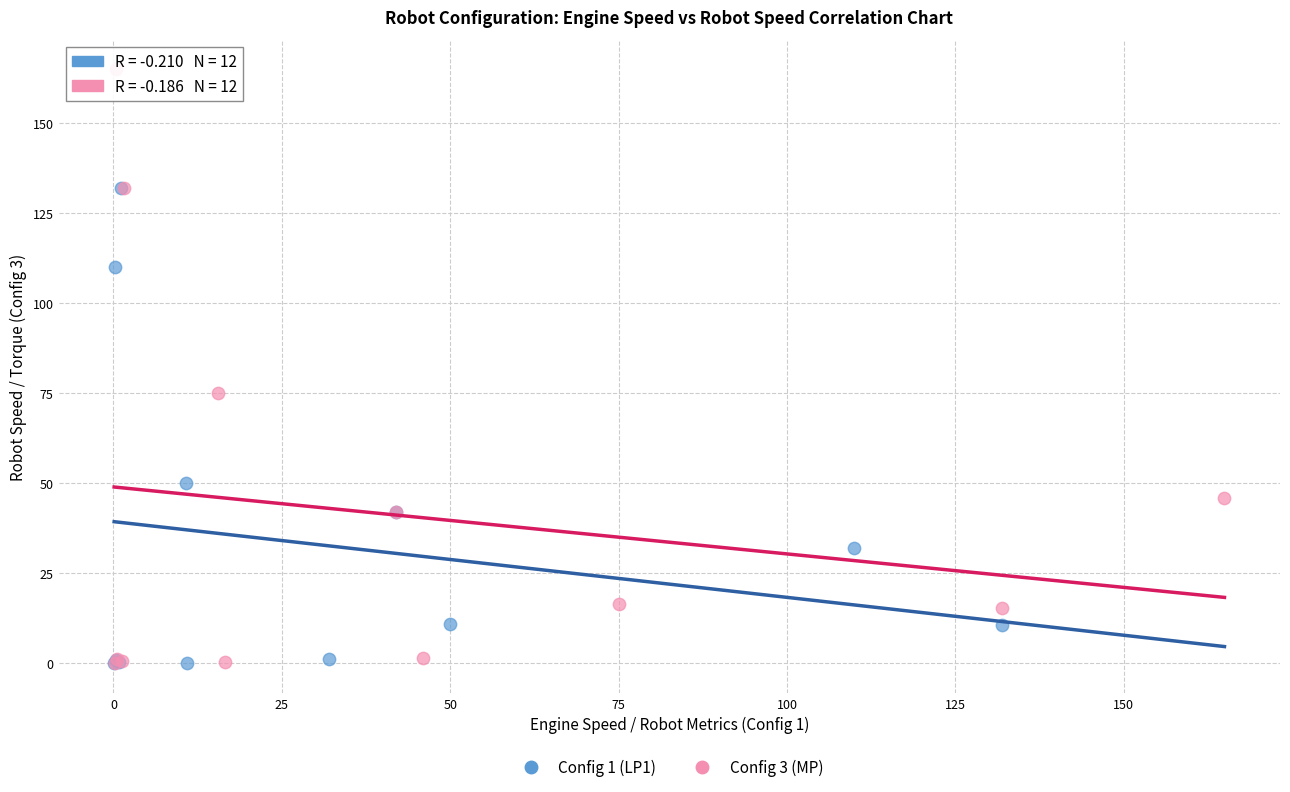

Which series reaches the maximum Y coordinate?

Config 3 (MP)